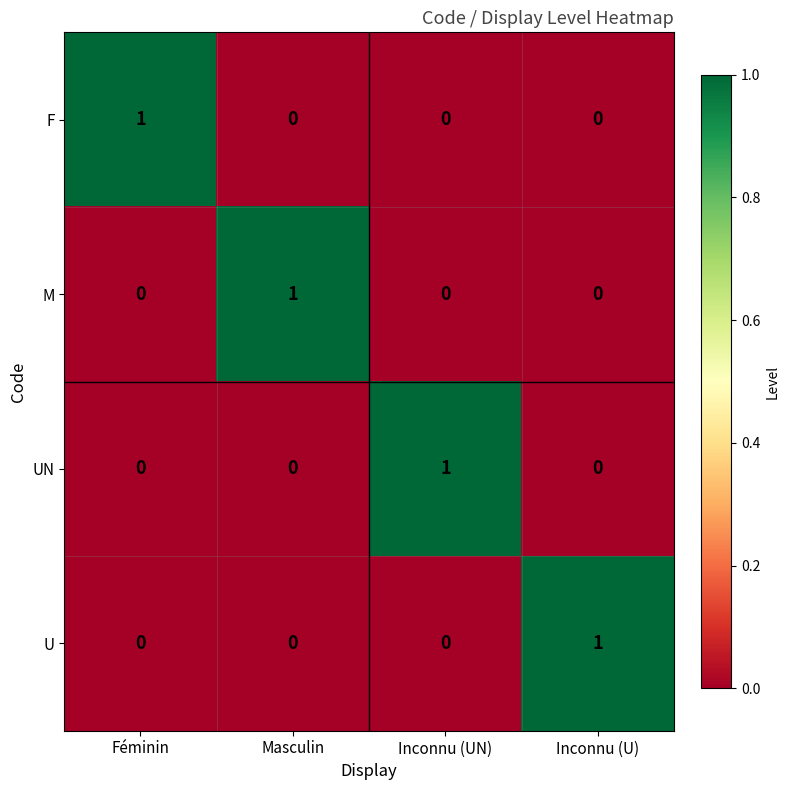

The value of U at Féminin is 1. True or false?

False